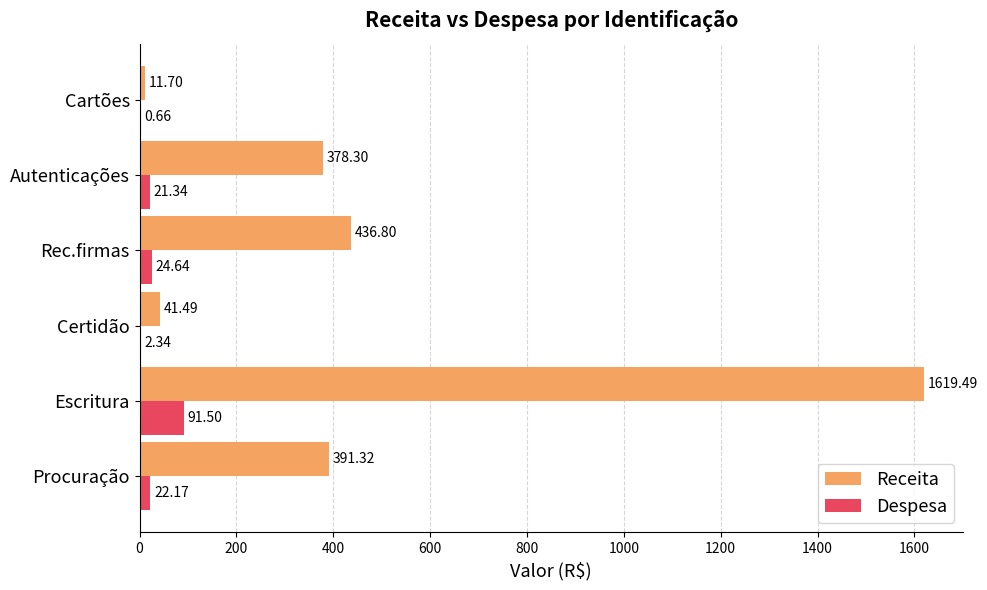

At which category does the chart reach its peak across all series?

Escritura